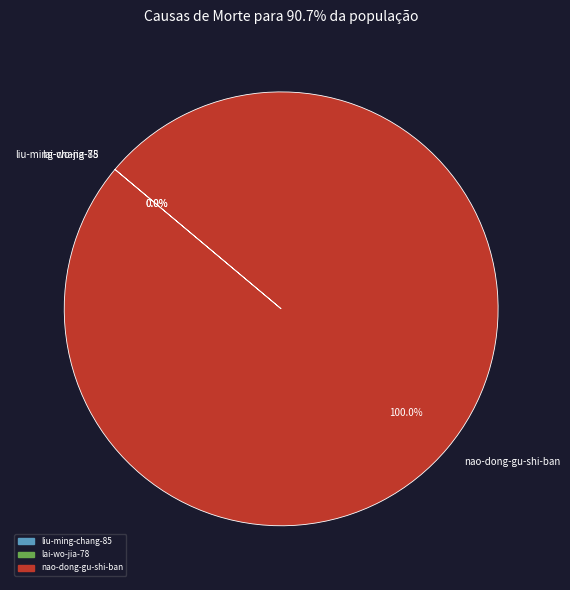

Which category has the biggest portion of the pie?

nao-dong-gu-shi-ban